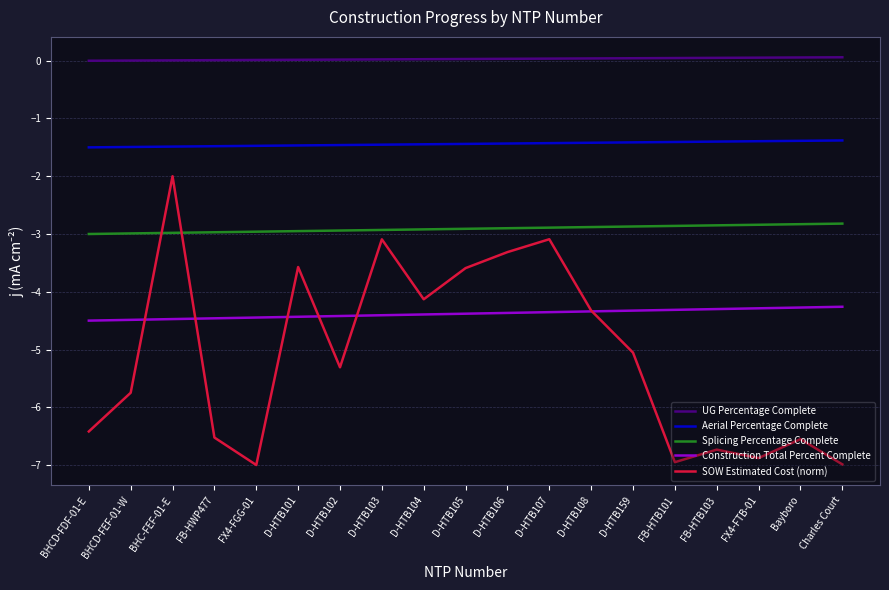

How many intersections are there between Construction Total Percent Complete and SOW Estimated Cost (norm)?

6